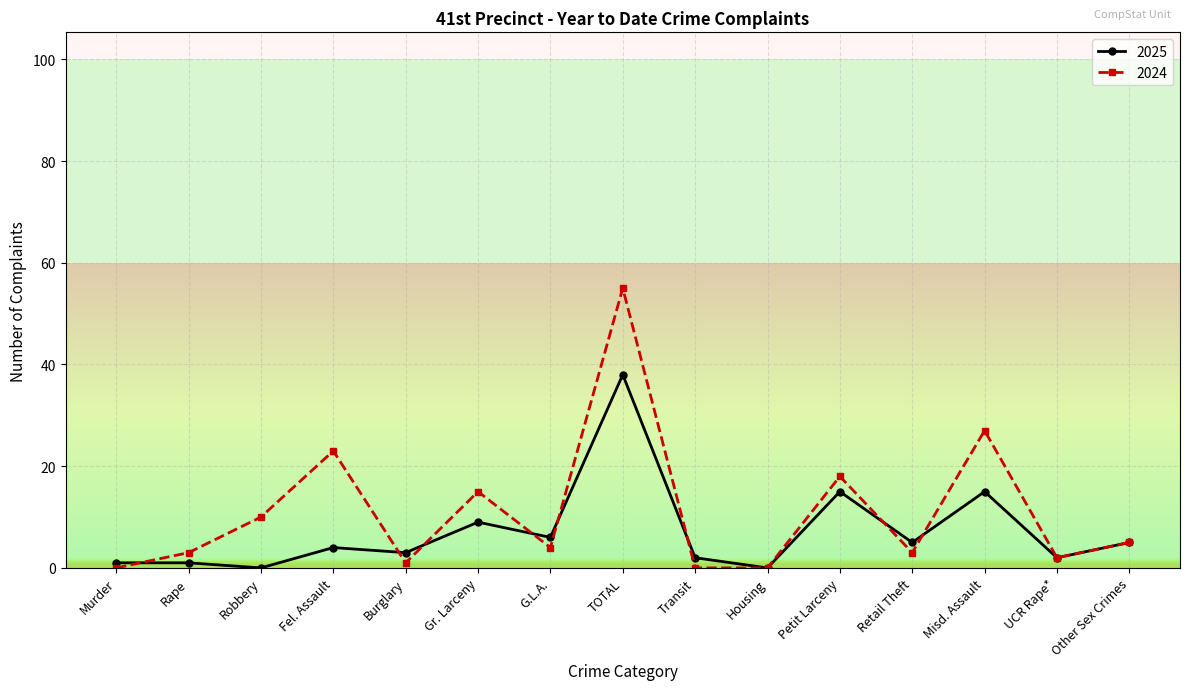

How many series are shown in this chart?

2